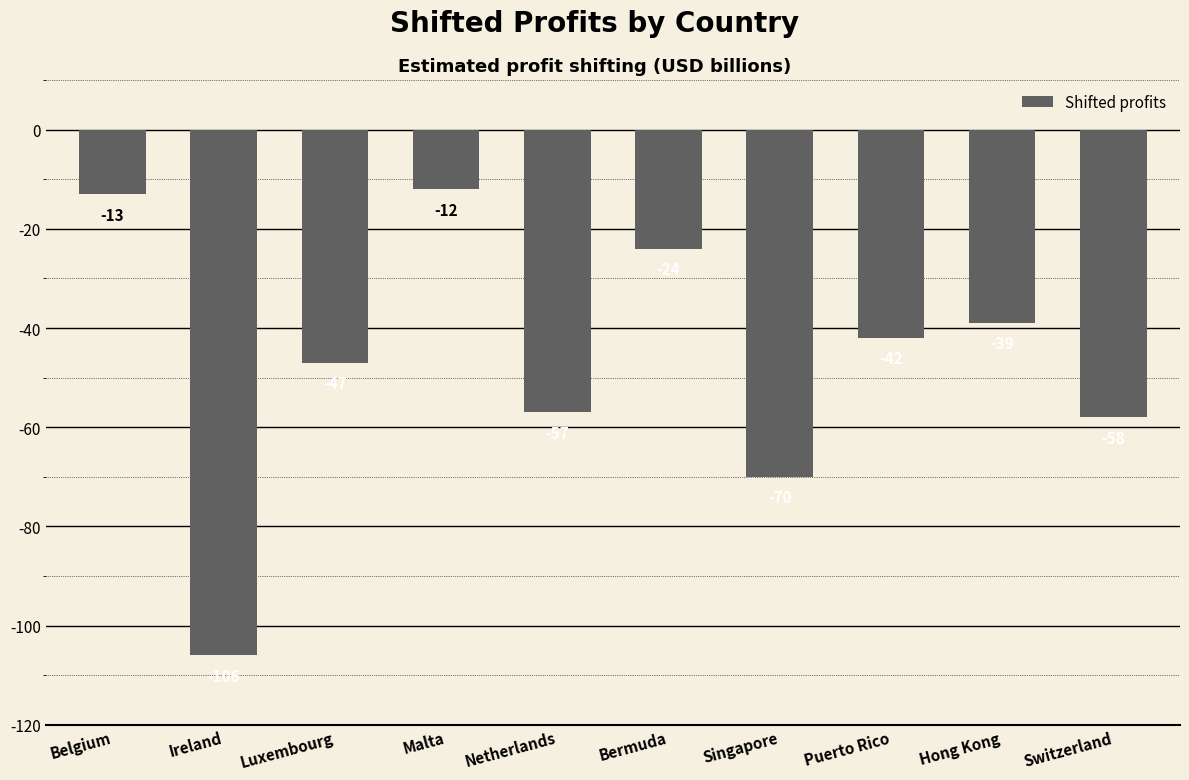

What is the difference between the maximum and minimum values?

94